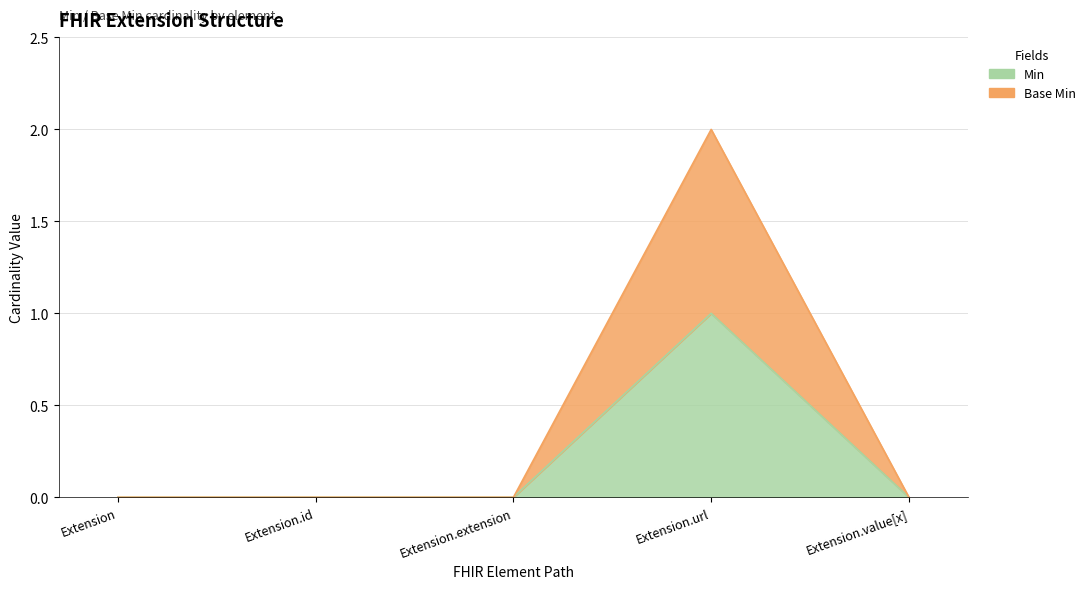

How many values in Base Min are above zero?

1